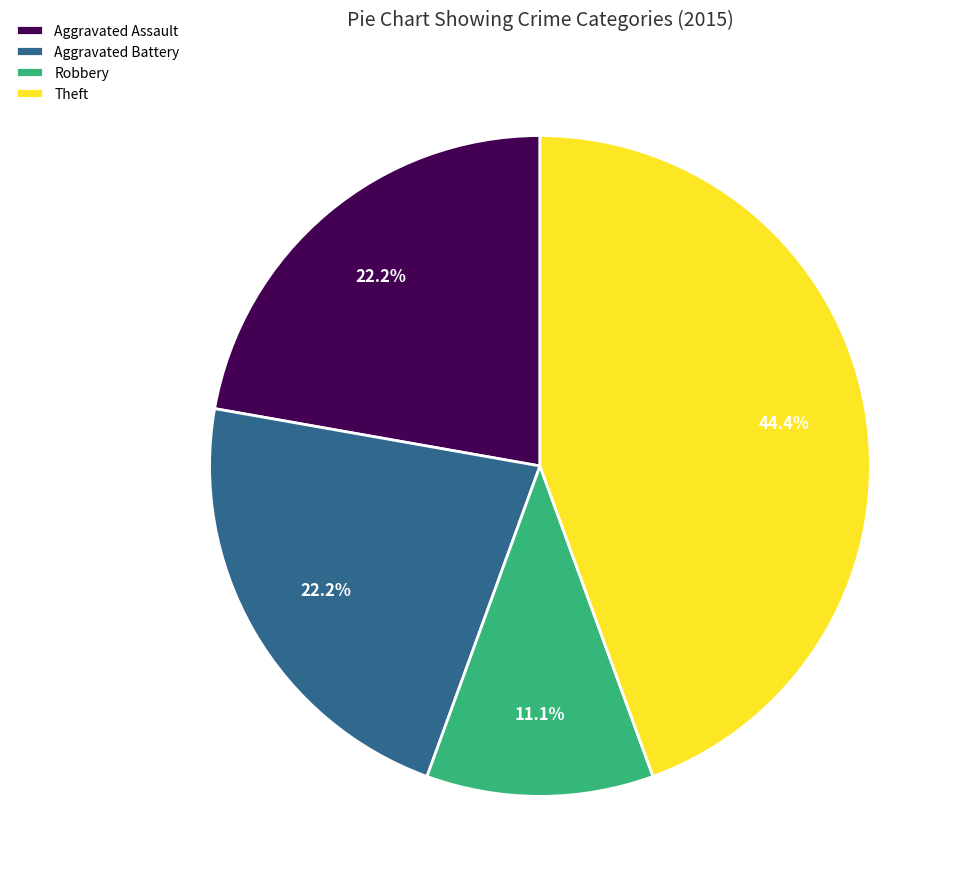

The Aggravated Assault slice represents 22% of the pie. True or false?

True